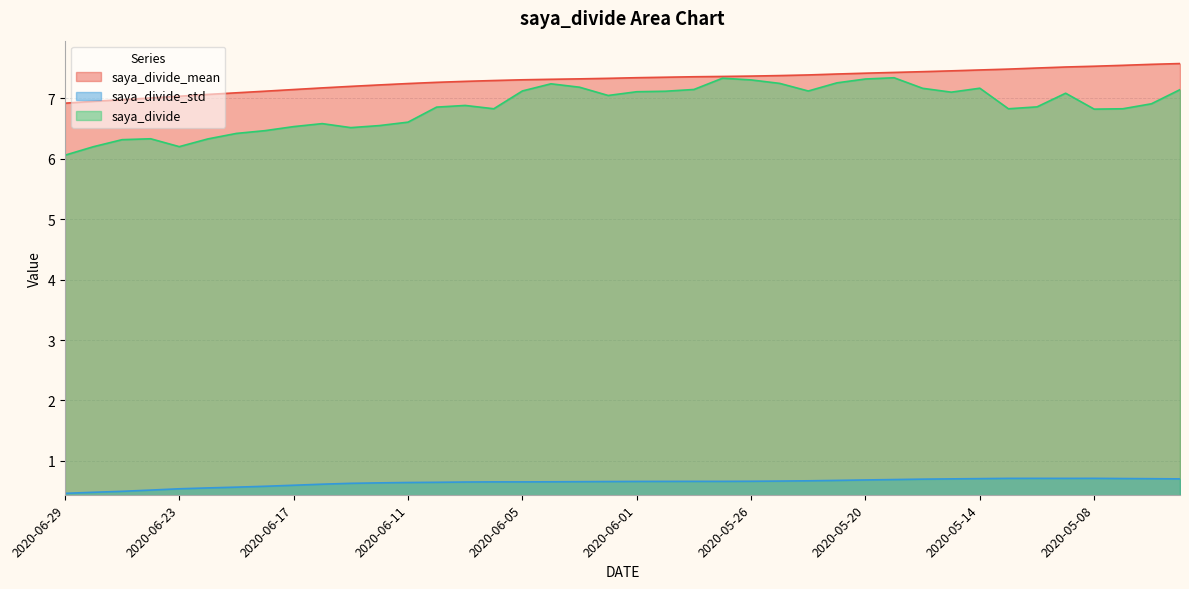

What are all the series names shown in the legend?

saya_divide_mean, saya_divide_std, saya_divide